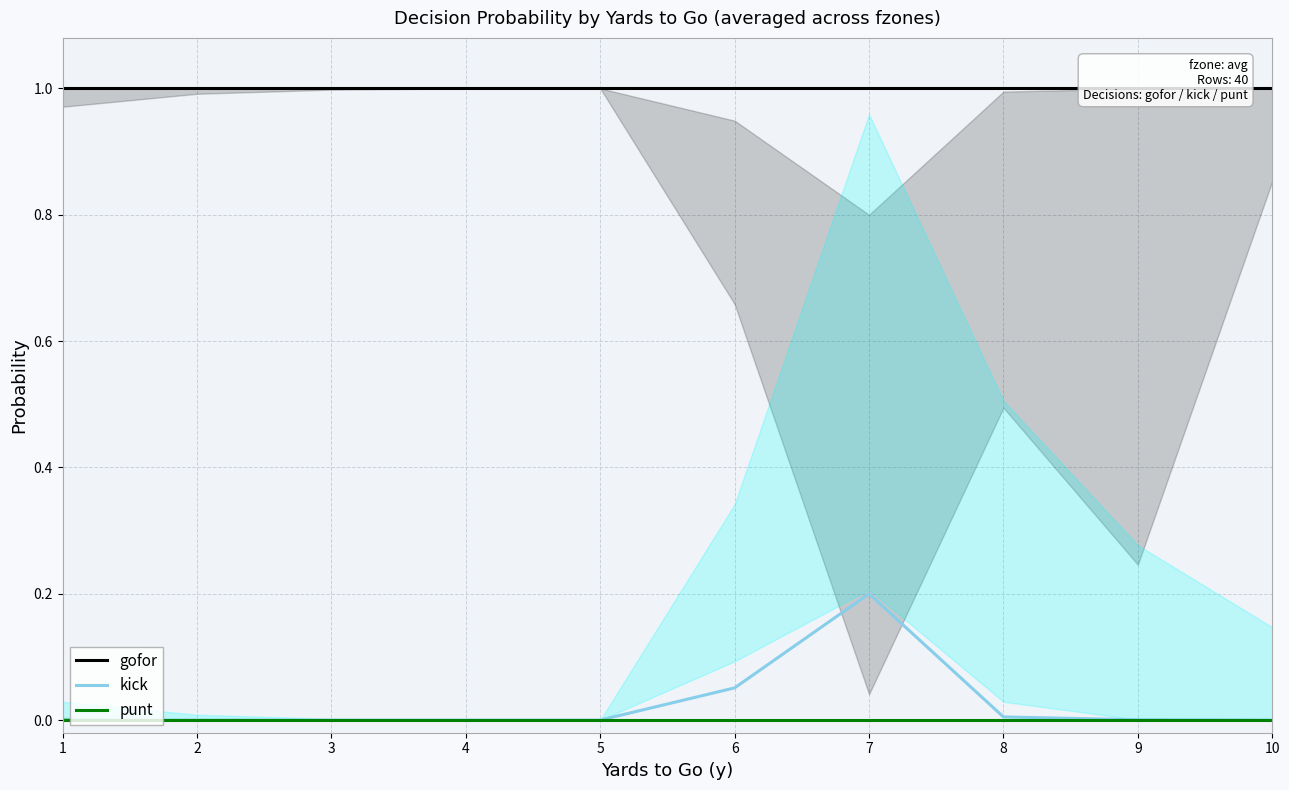

True or false: gofor and kick intersect in this chart.

False